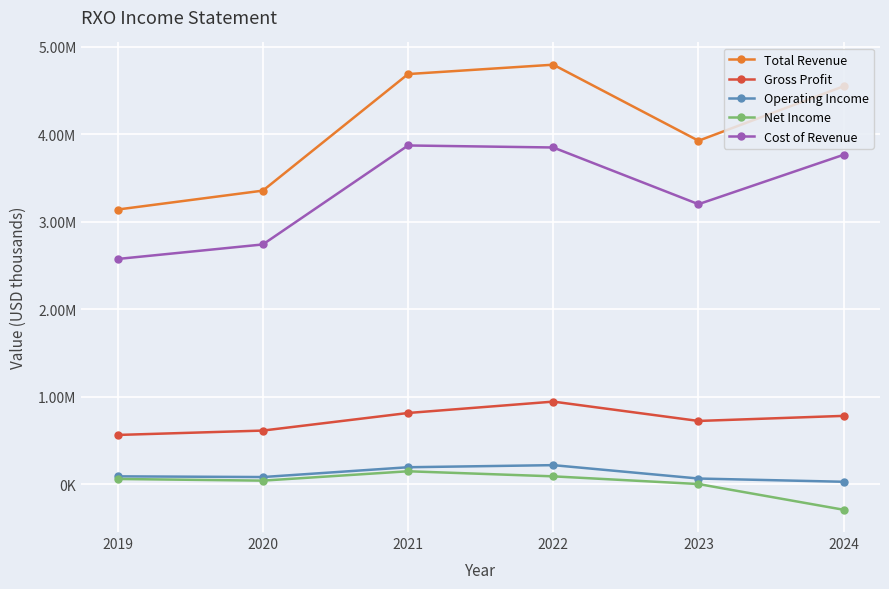

What is the difference between the second highest and second lowest values in the Net Income series?

88000